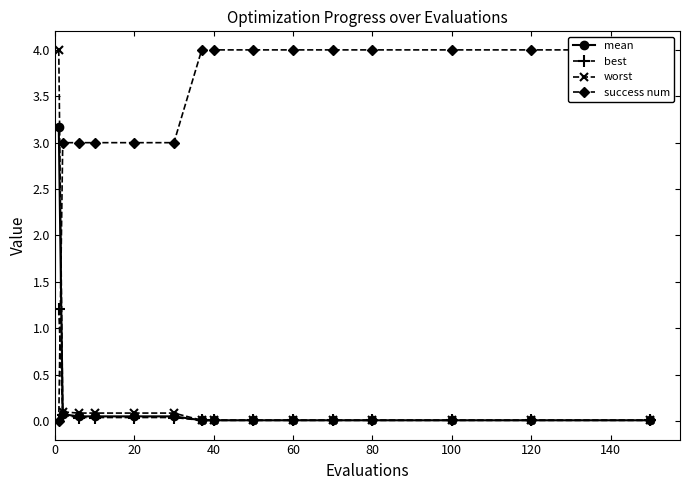

What are all the series names shown in the legend?

mean, best, worst, success num